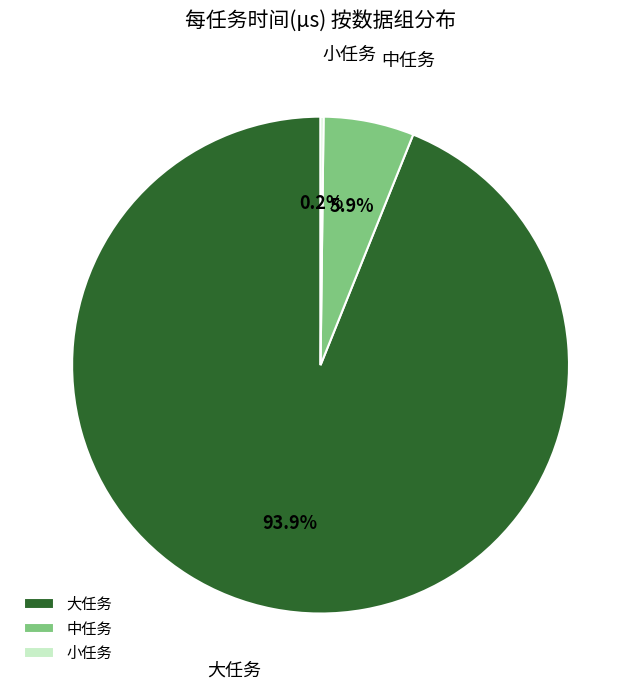

Does 大任务 represent more than half of the total?

Yes